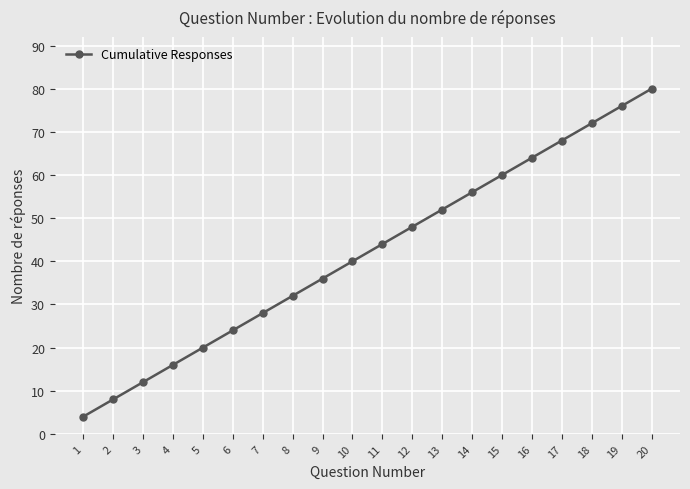

True or false: the data has more than 1 interior local peaks.

False